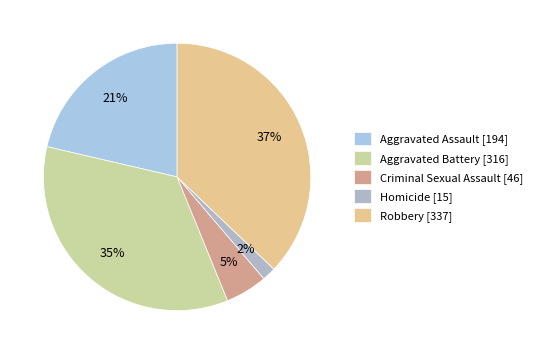

To the nearest percent, what portion does Aggravated Assault represent?

21%